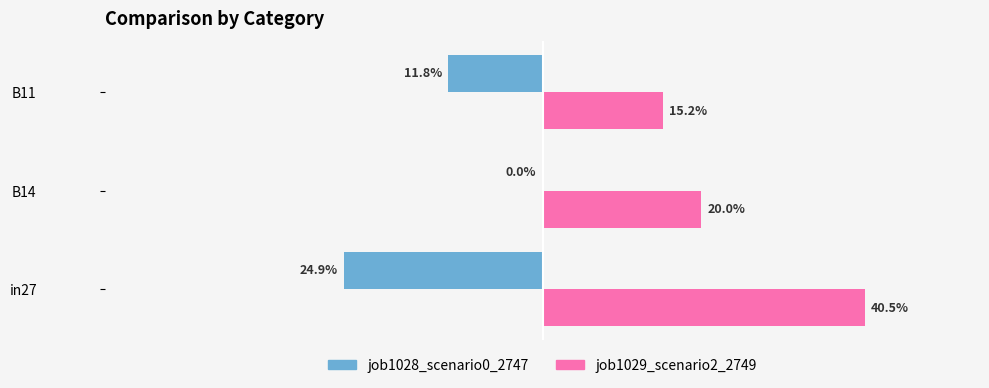

How many job1029_scenario2_2749 values are between 0 and 1?

3